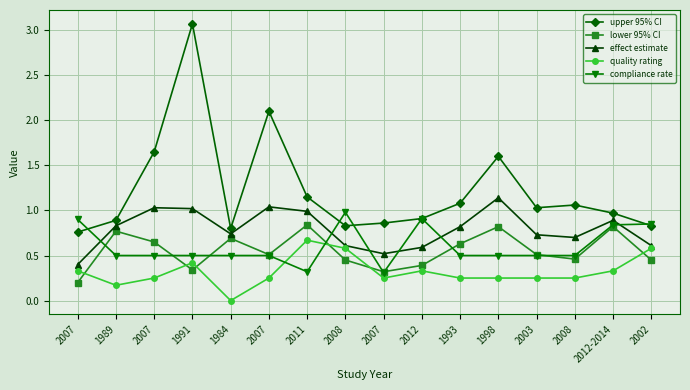

Is the value of lower 95% CI at 1993 greater than the value of compliance rate at 2002?

No